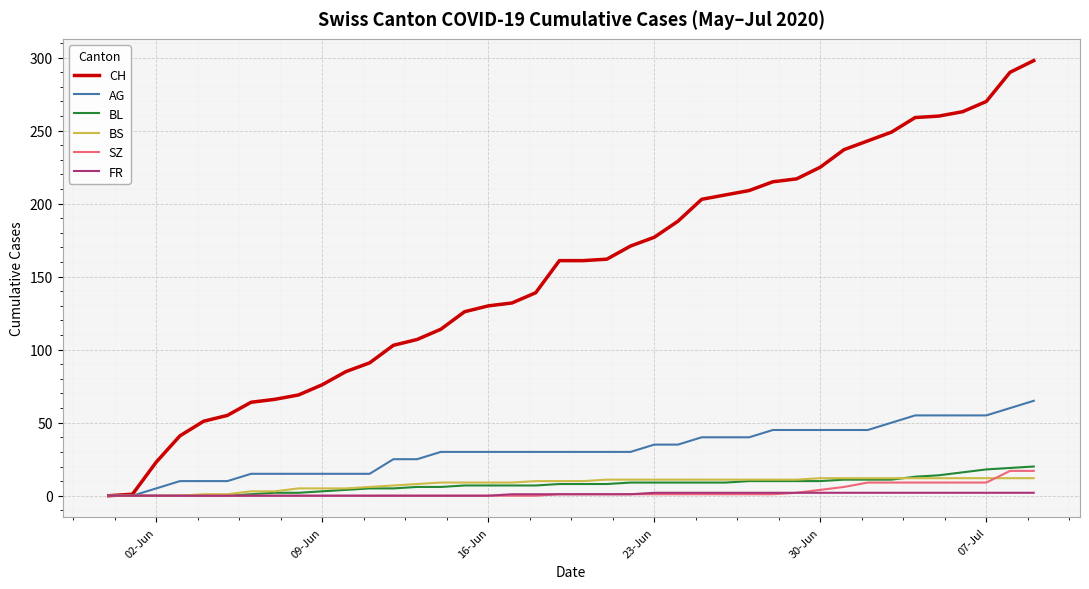

Which series has the widest spread of values?

CH